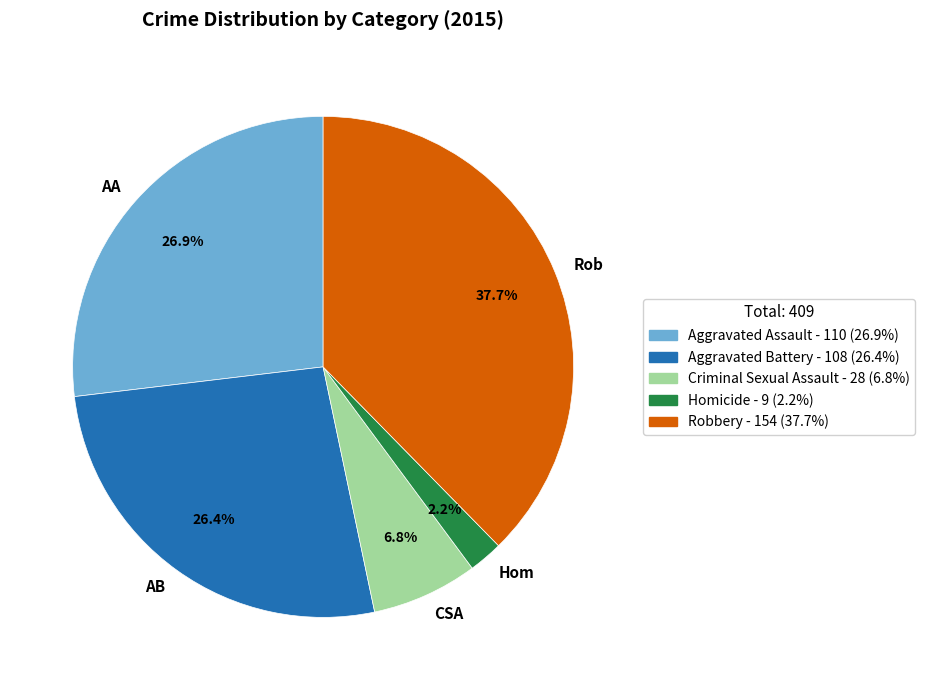

Which category has the smallest portion of the pie?

Hom